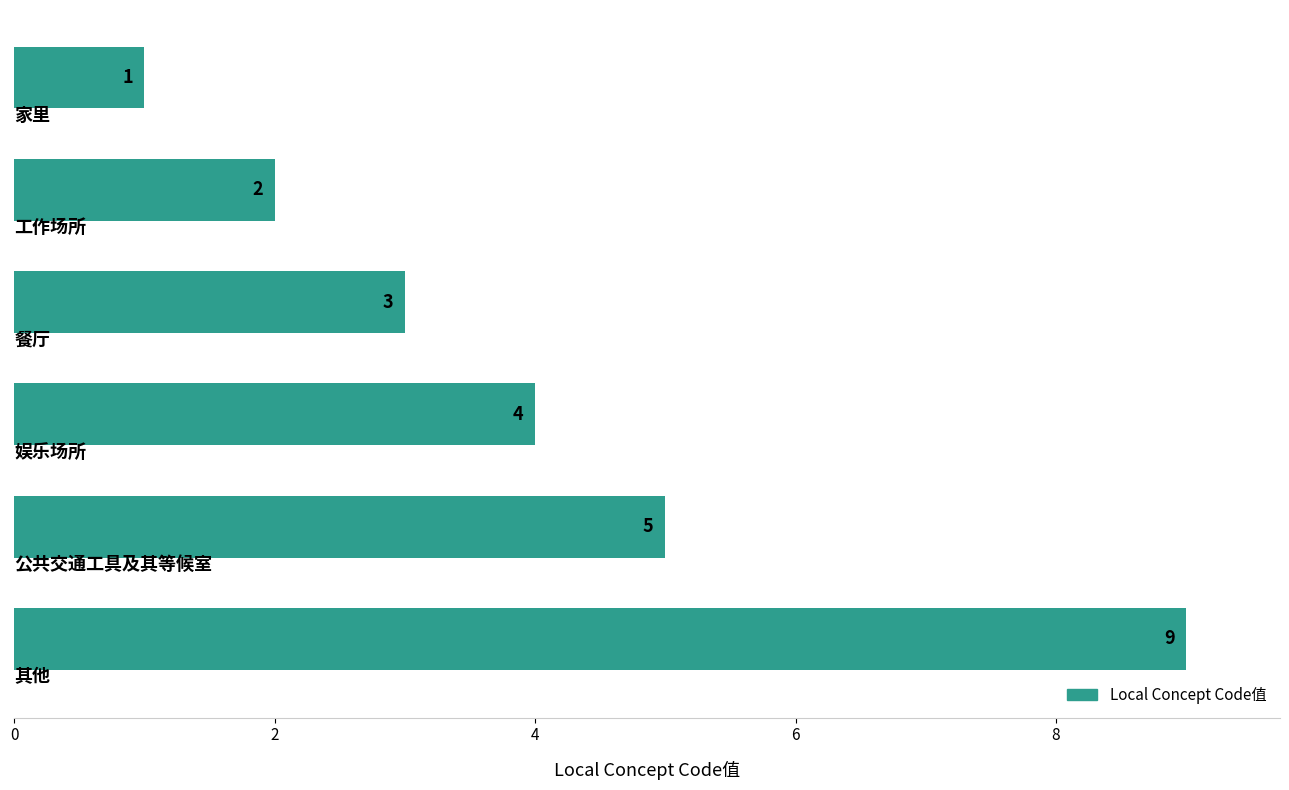

Reading top to bottom, what are all the values shown in this chart?

1	2	3	4	5	9